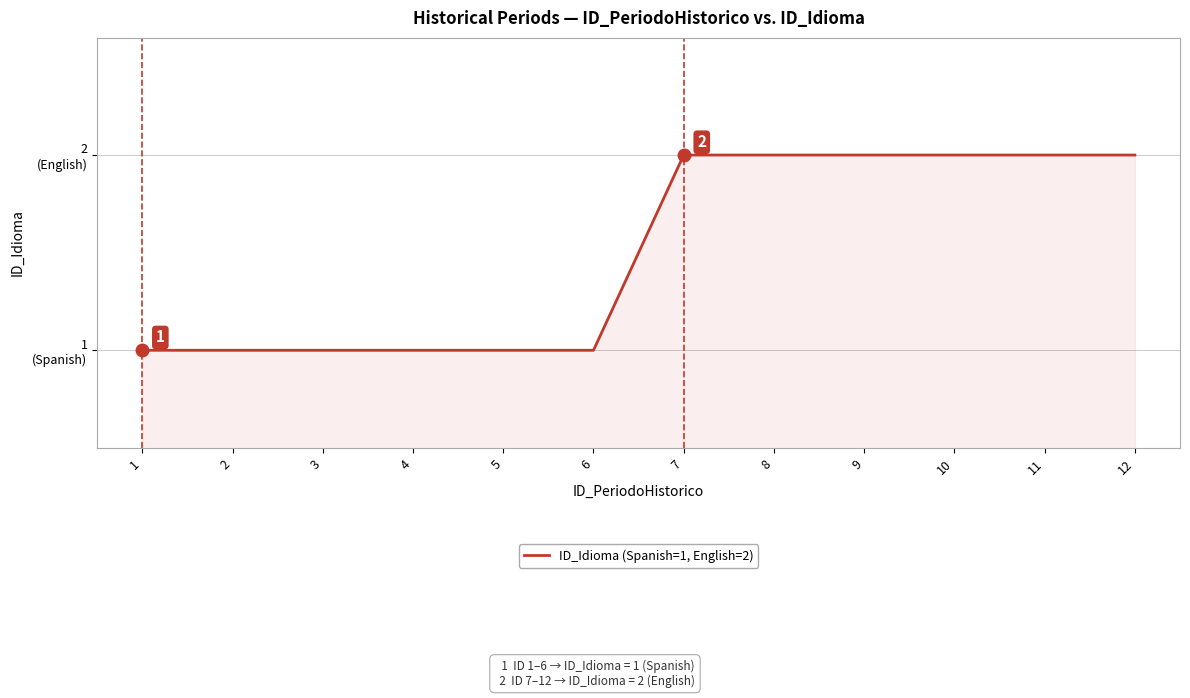

Is this an area chart (filled region under the line)?

Yes